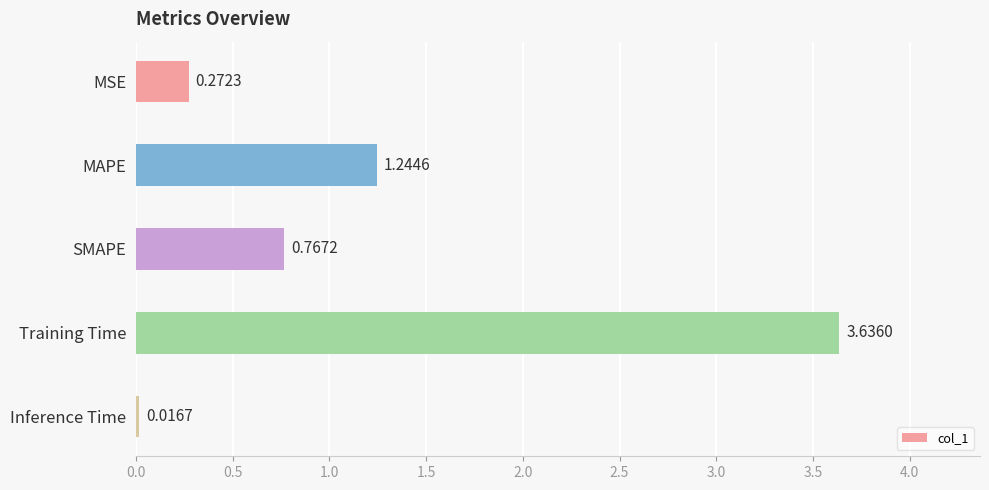

What is the label of the 3rd bar from the top?

SMAPE